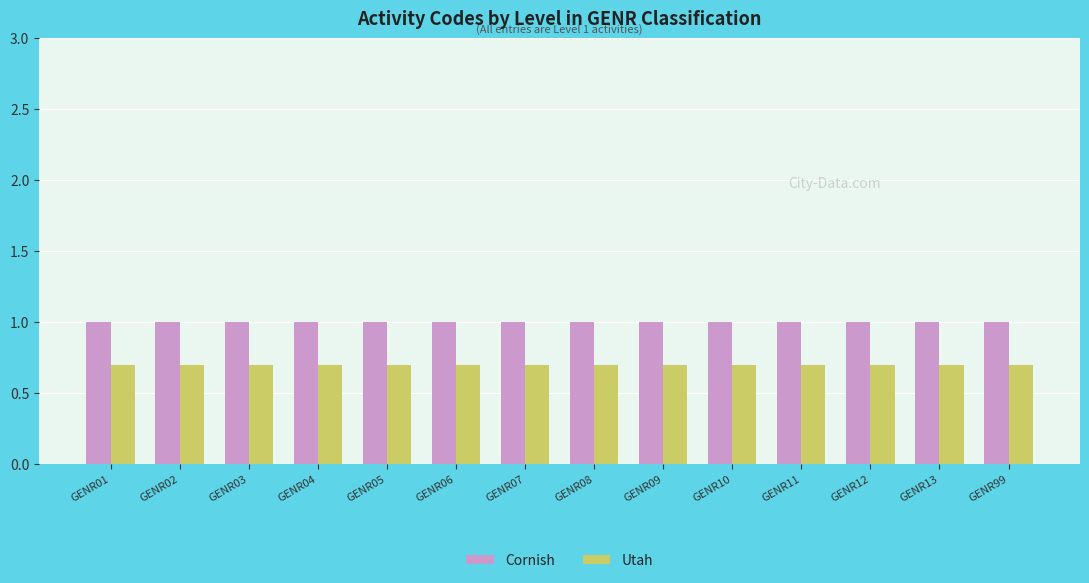

Does the chart contain any negative values?

No